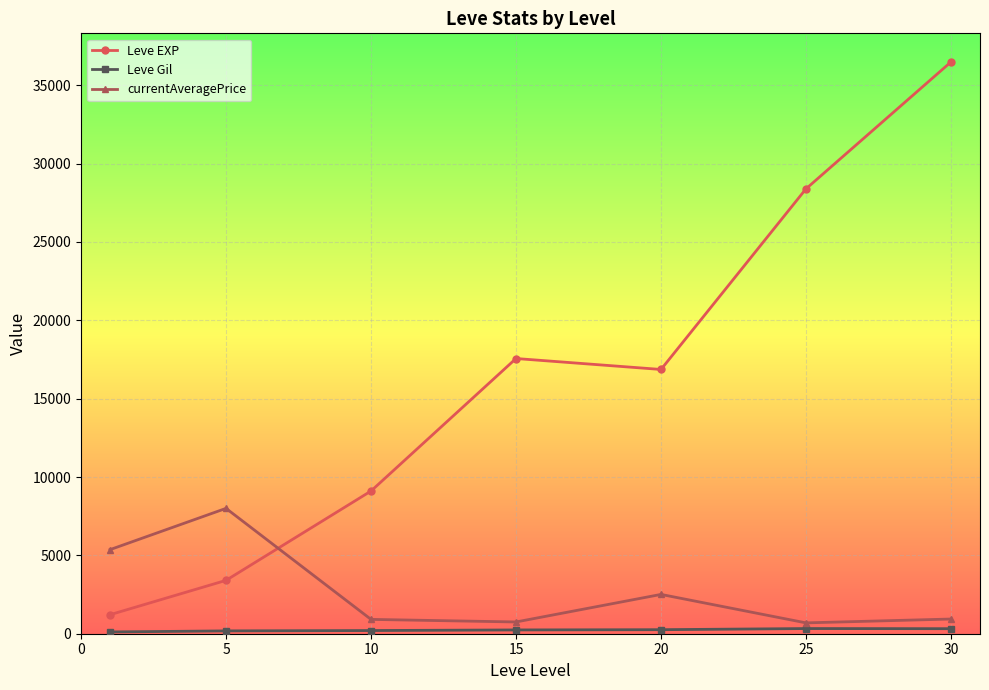

Which series has the largest total across all categories?

Leve EXP